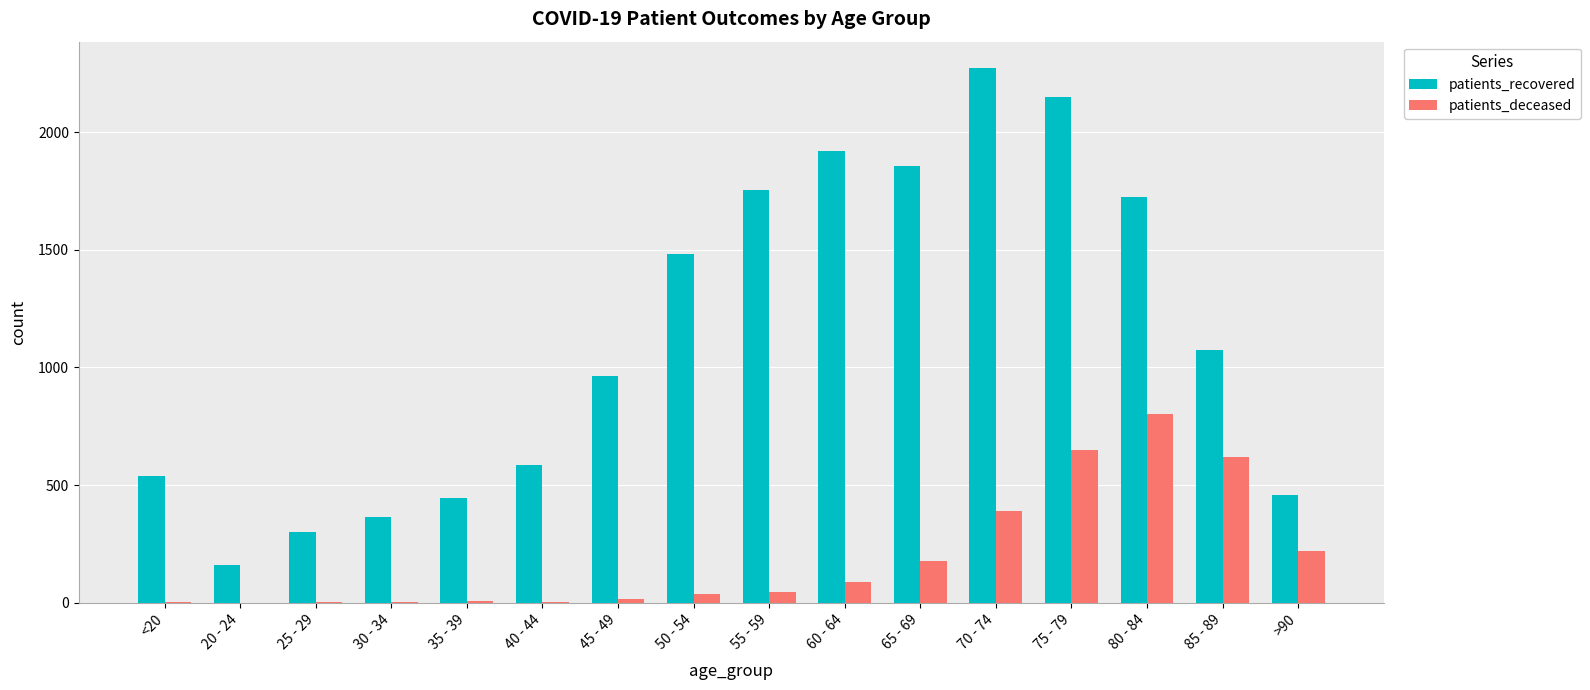

What is the sum of all patients_deceased values?

3056